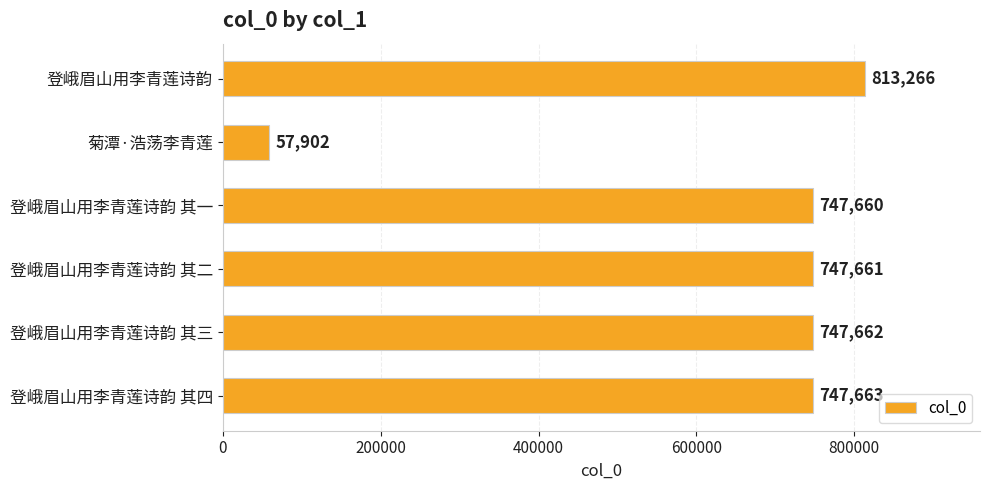

Where is the data nearest to the value 435584?

登峨眉山用李青莲诗韵 其一